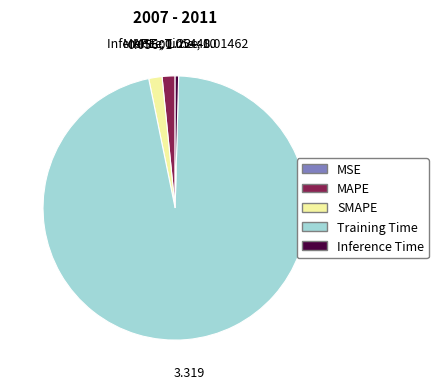

Which category has the biggest portion of the pie?

Training Time